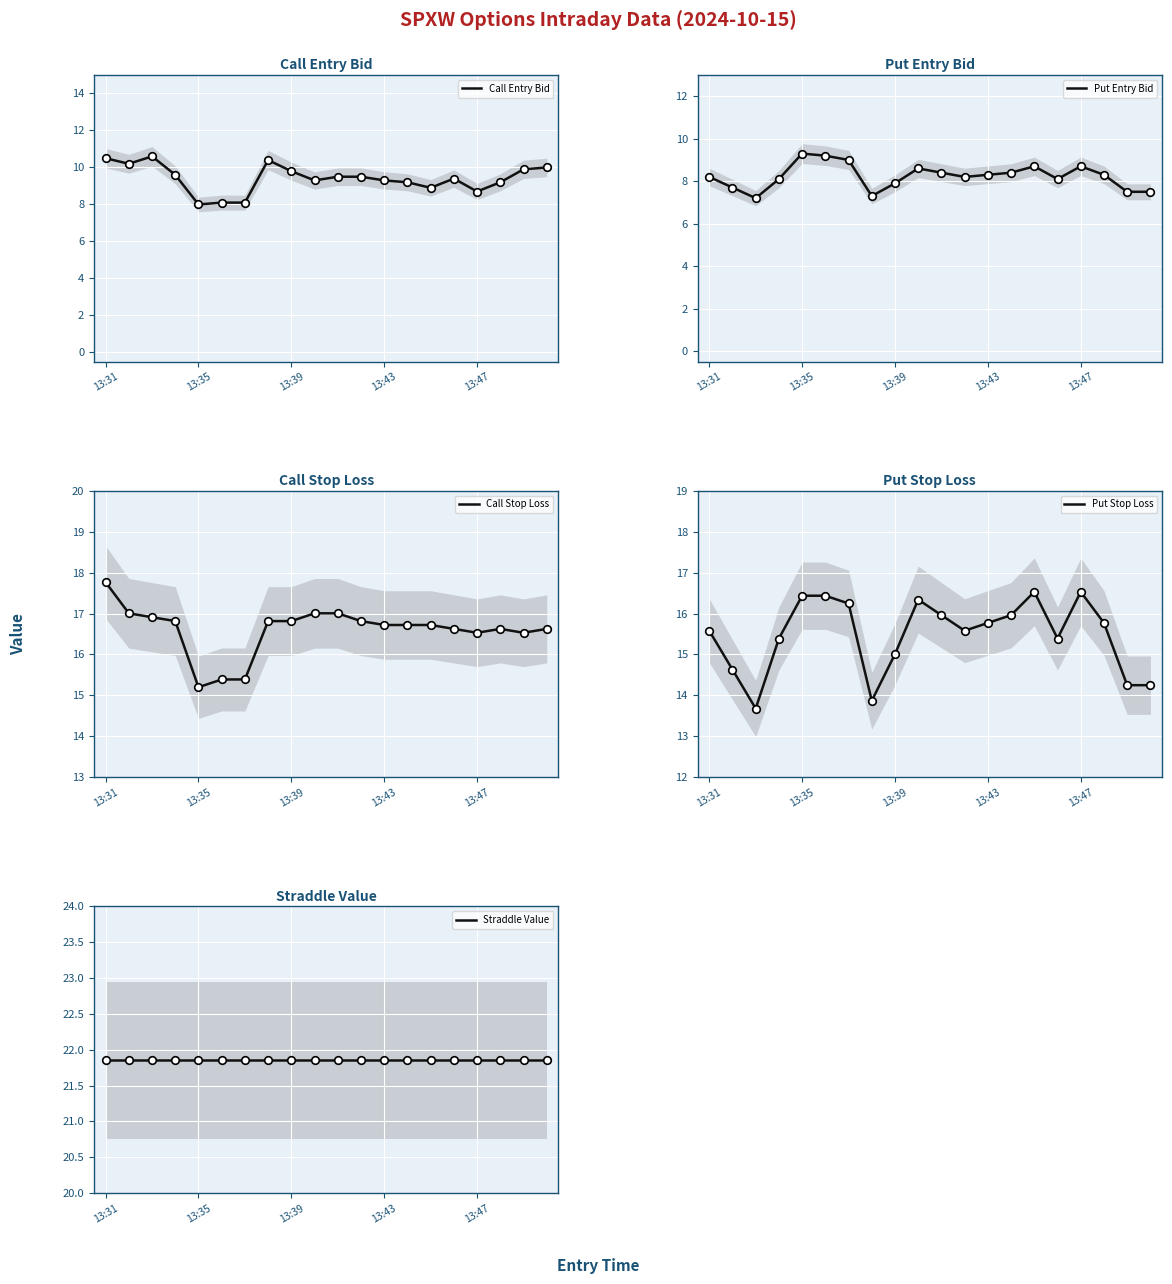

Which series reaches the minimum Y coordinate?

Put Entry Bid